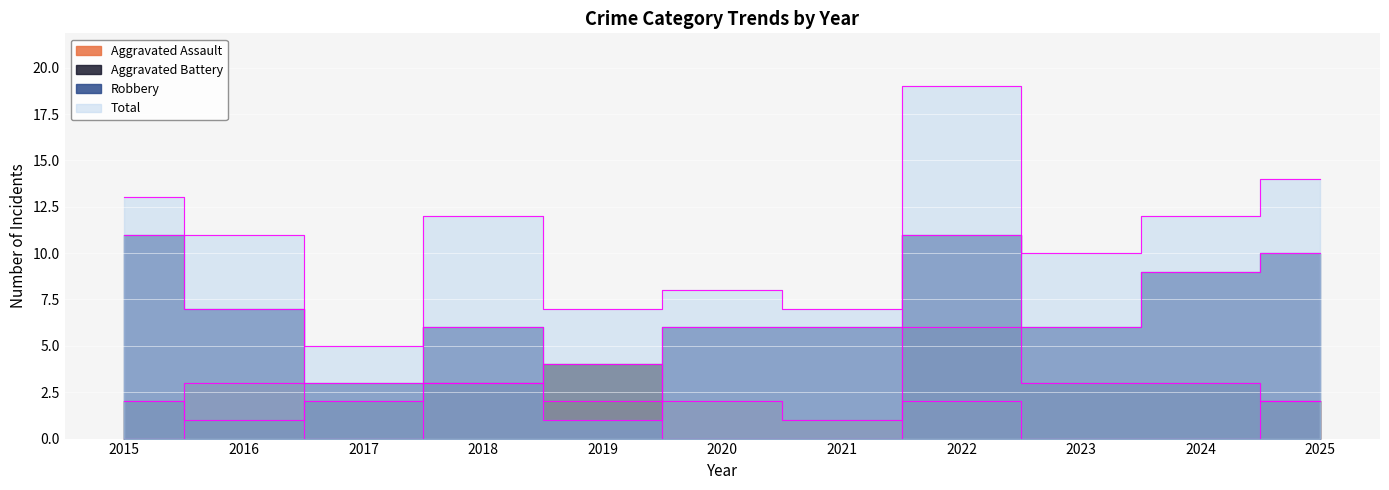

At which label is Total closest to 12?

2018